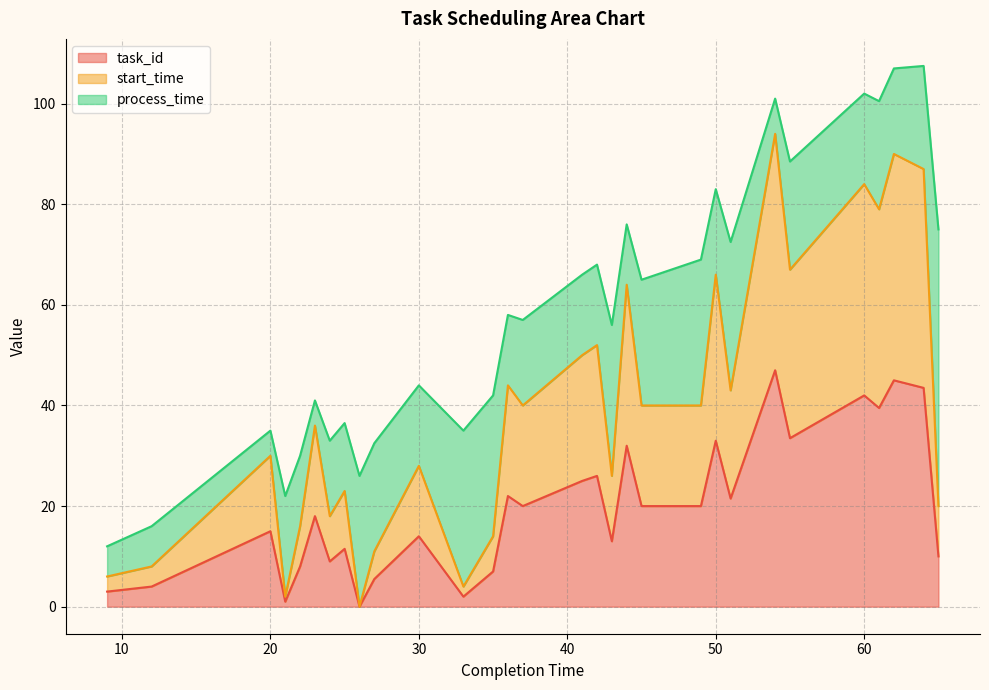

At which category does process_time reach its first local peak?

12